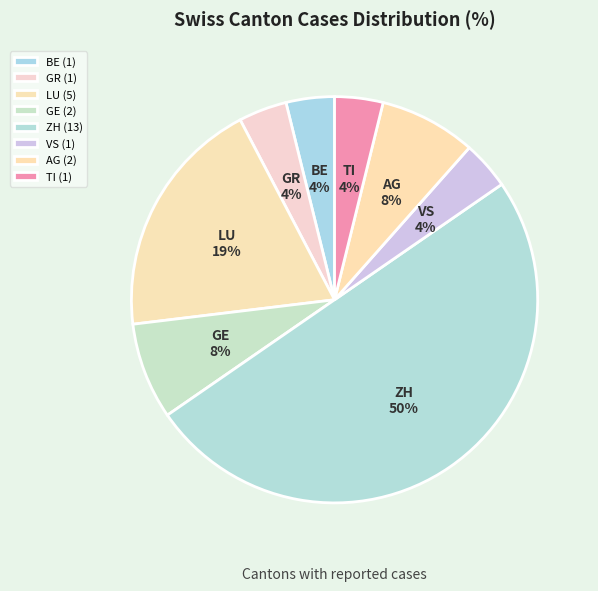

How many slices are in this pie chart?

8